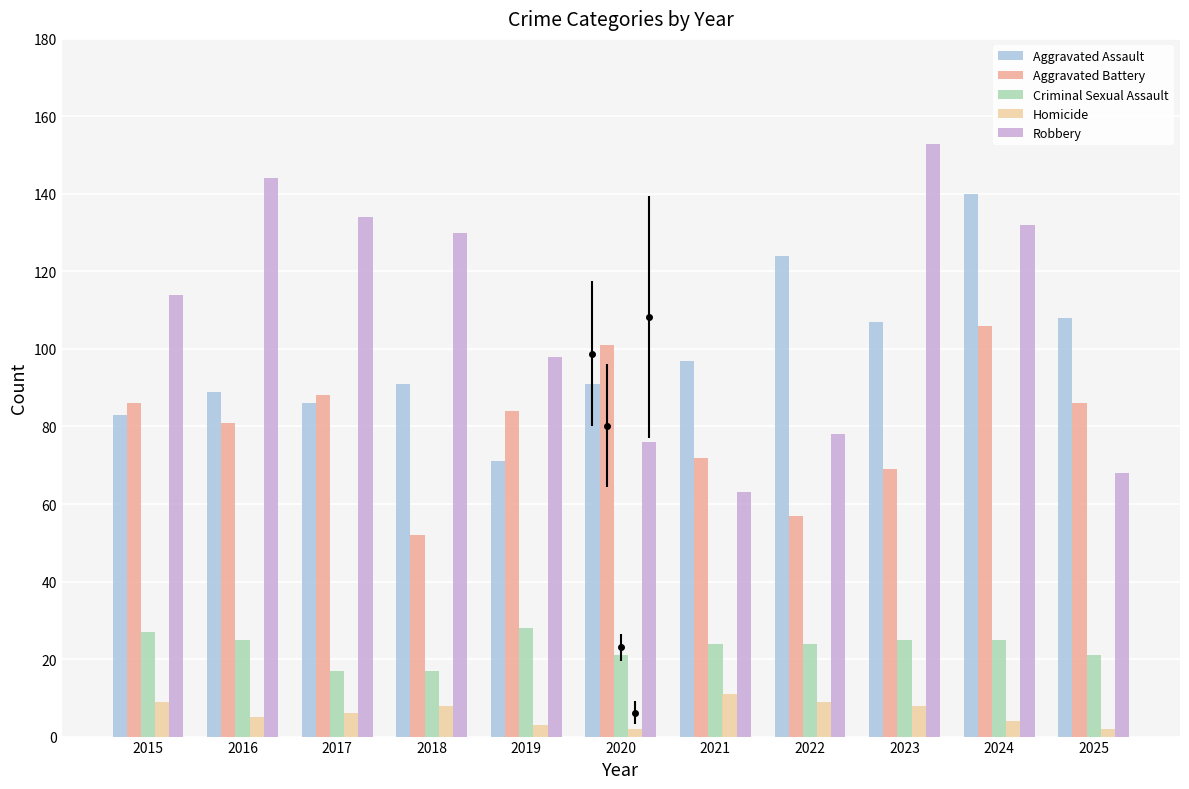

What value does the Homicide series have at 2022?

9